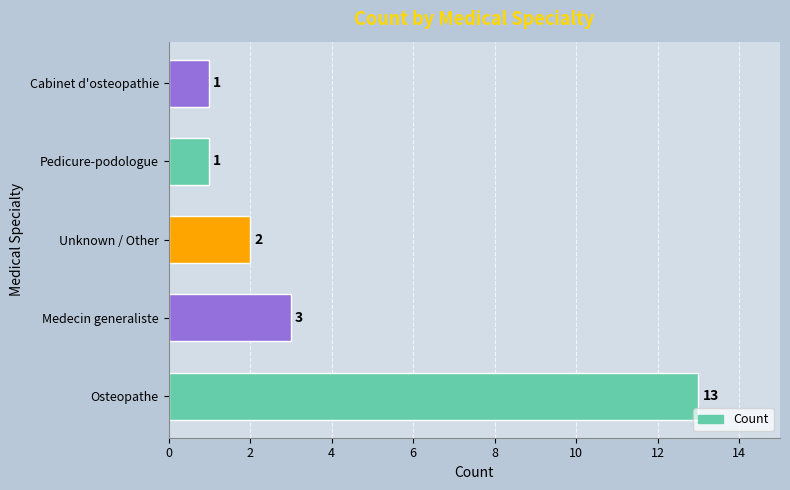

What is the sum of all values?

20